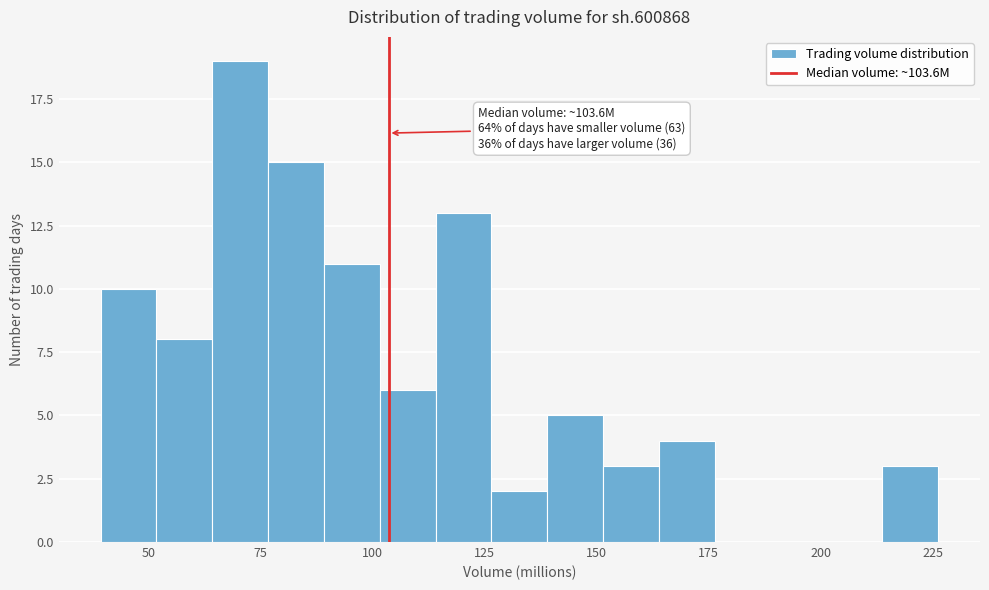

Read against the x-axis, roughly where is the centre of the tallest bar?

70